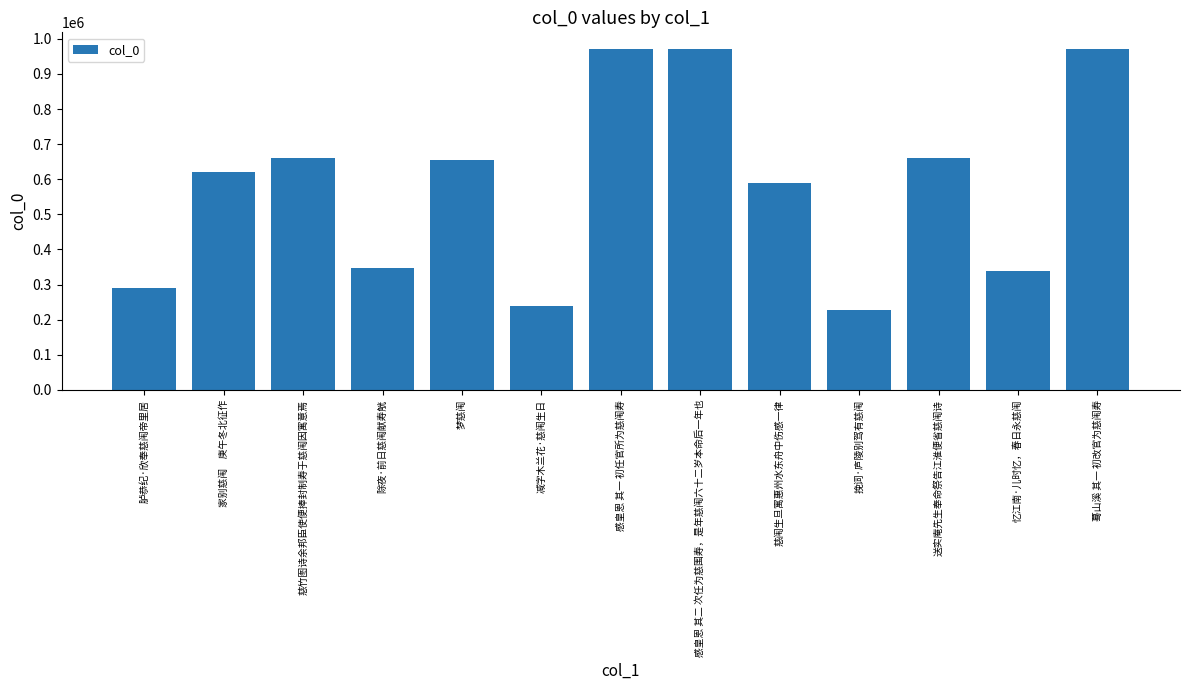

What is the sum of the values at 慈竹图诗余邦臣使便捧封制寿于慈闱因寓意焉 and 梦慈闱?

1314631